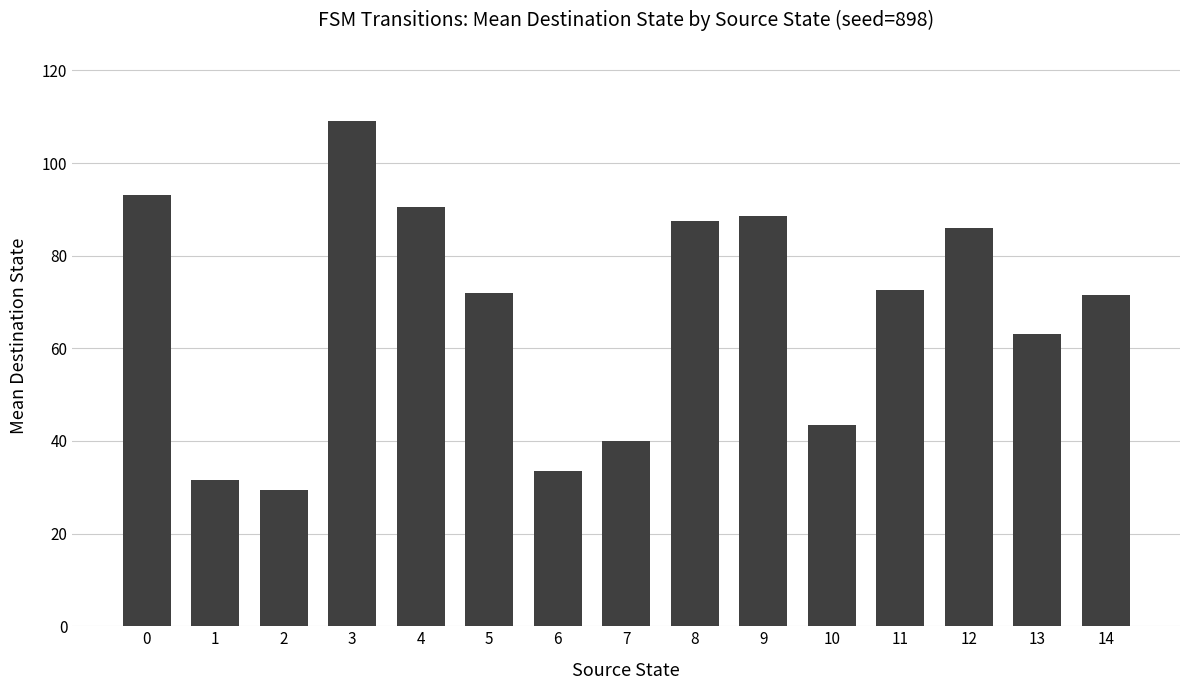

Does the chart contain any negative values?

No